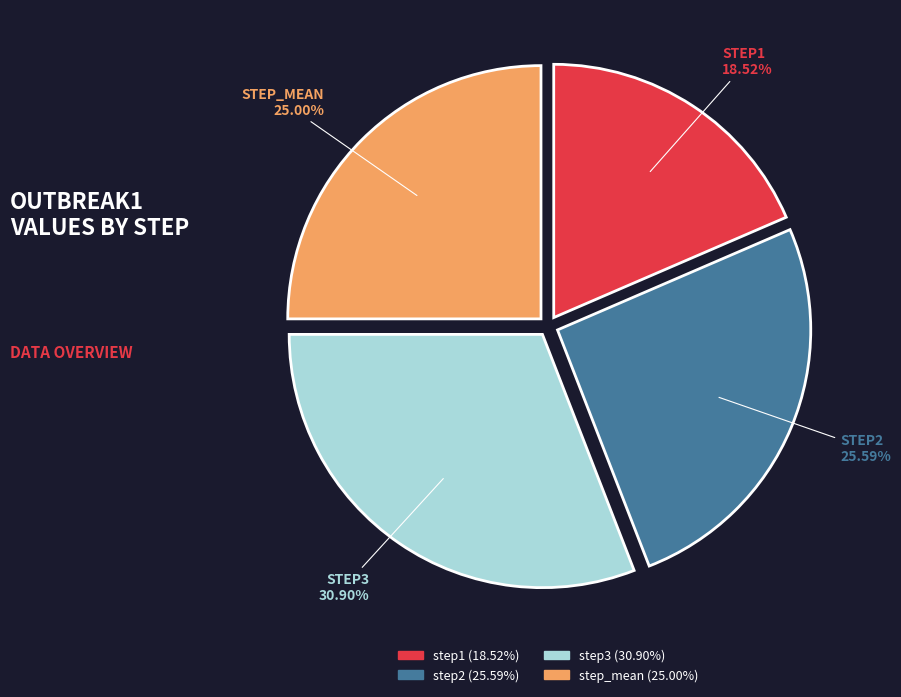

What portion of the pie excludes step3?

69.1%